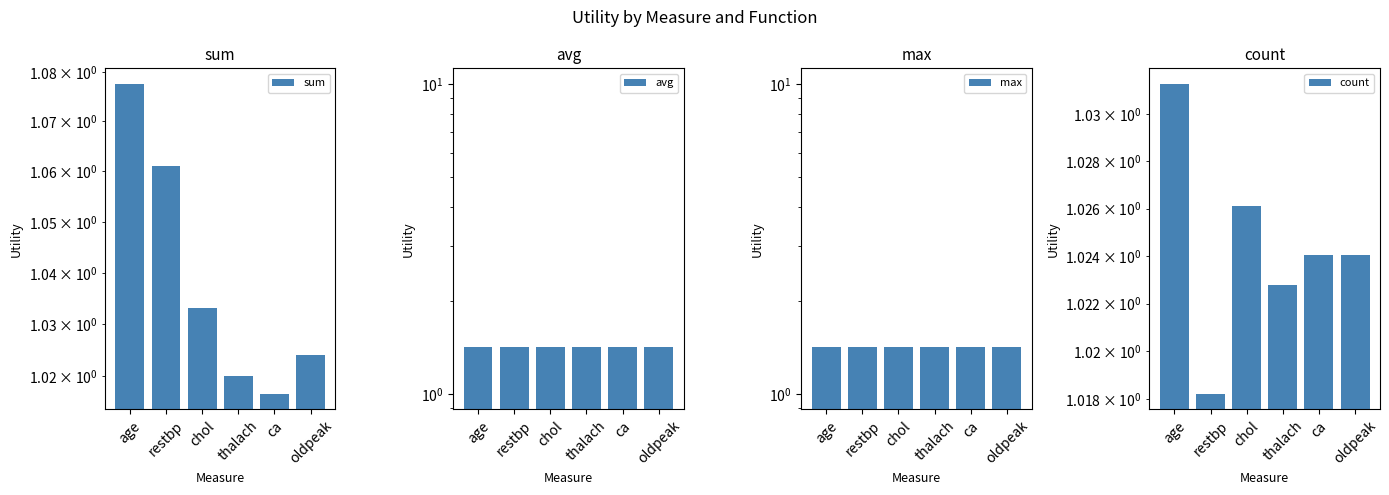

What is the maximum value for max?

1.4